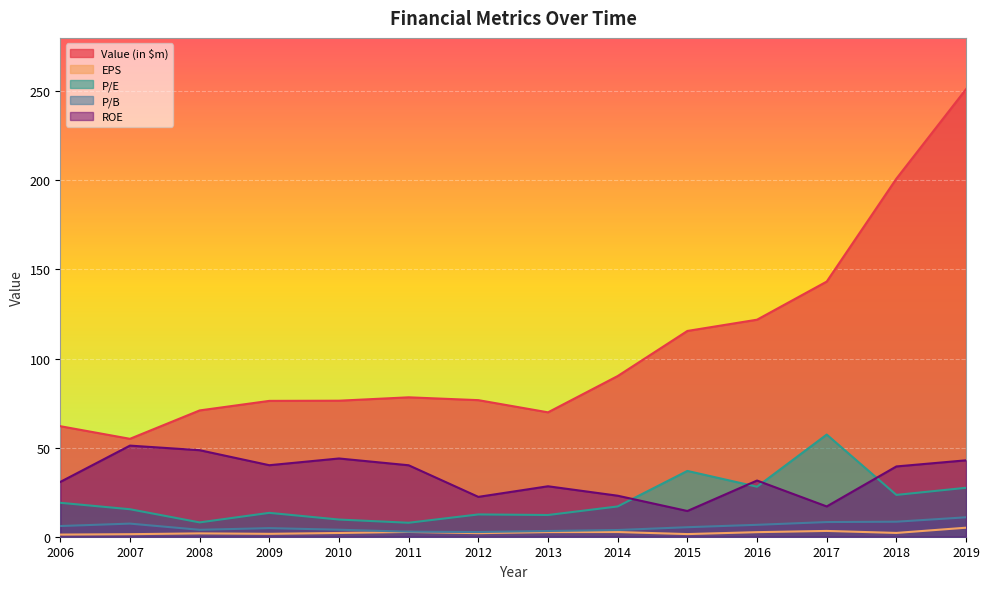

Reading left to right, what are all the values shown in this chart?

Value (in $m): 2006=62.0	2007=55.0	2008=70.9	2009=76.2	2010=76.3	2011=78.2	2012=76.7	2013=69.8	2014=90.2	2015=115.5	2016=121.8	2017=143.2	2018=201.0	2019=251.2
EPS: 2006=1.2	2007=1.4	2008=1.9	2009=1.6	2010=2.1	2011=2.7	2012=2.0	2013=2.6	2014=2.6	2015=1.5	2016=2.6	2017=3.2	2018=2.1	2019=5.1
P/E: 2006=19.1	2007=15.4	2008=8.0	2009=13.4	2010=9.6	2011=7.8	2012=12.5	2013=12.2	2014=17.0	2015=36.9	2016=28.1	2017=57.3	2018=23.5	2019=27.5
P/B: 2006=6.0	2007=7.4	2008=3.9	2009=4.8	2010=3.9	2011=2.8	2012=2.6	2013=3.2	2014=3.8	2015=5.3	2016=6.7	2017=8.2	2018=8.4	2019=10.9
ROE: 2006=30.8	2007=51.1	2008=48.6	2009=40.1	2010=43.9	2011=40.1	2012=22.4	2013=28.3	2014=23.0	2015=14.4	2016=31.5	2017=17.0	2018=39.5	2019=42.9